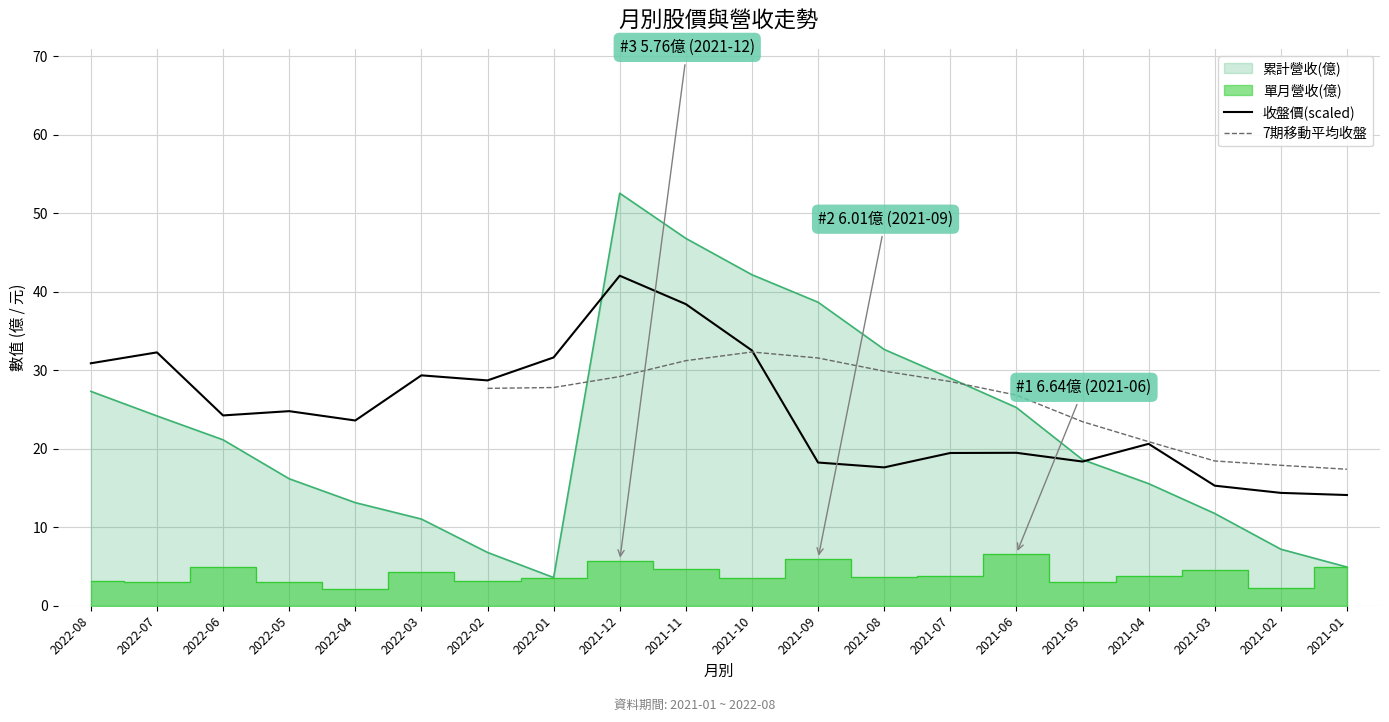

Between 2022-04 and 2021-02, which series saw the biggest shift?

收盤價(scaled)